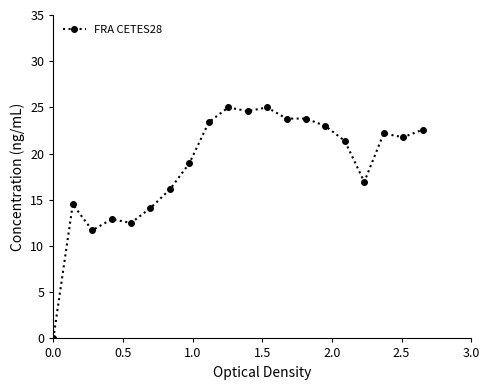

What is the difference between the maximum and minimum values?

25.0